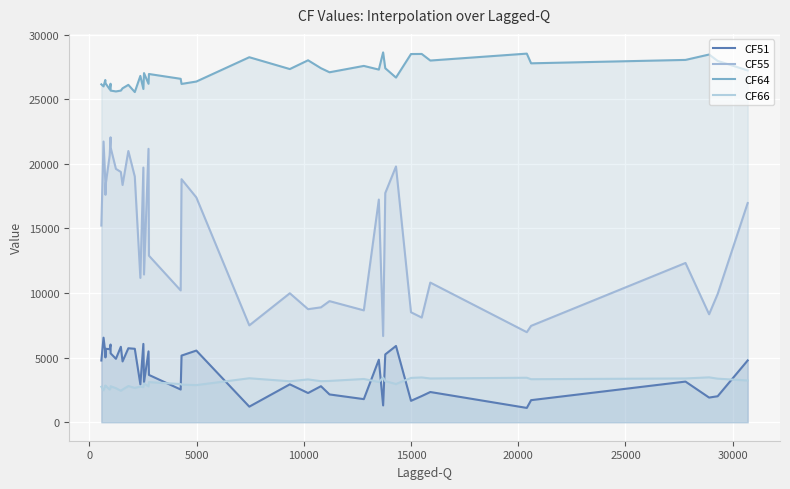

Does the chart display data point markers on the line(s)?

No